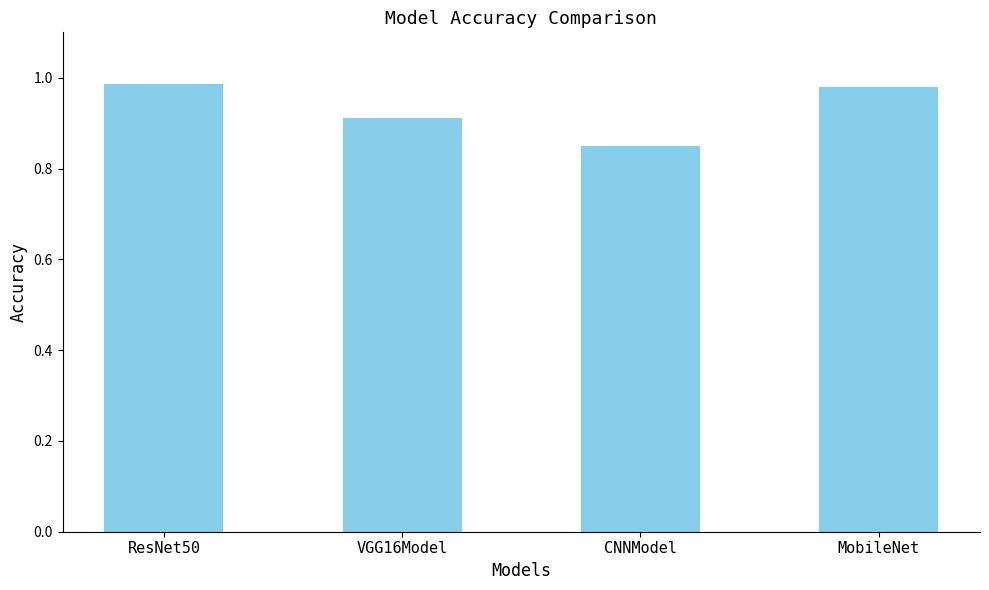

Count the values in the range 0 to 1.

4